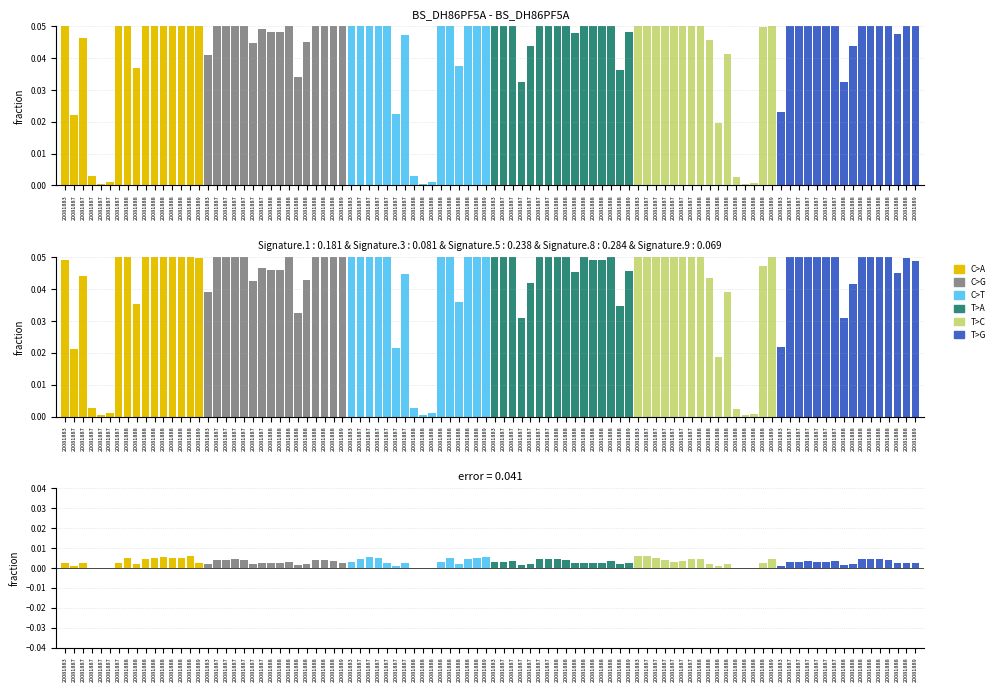

The value of C>A at 20081887 is 0.0. True or false?

True